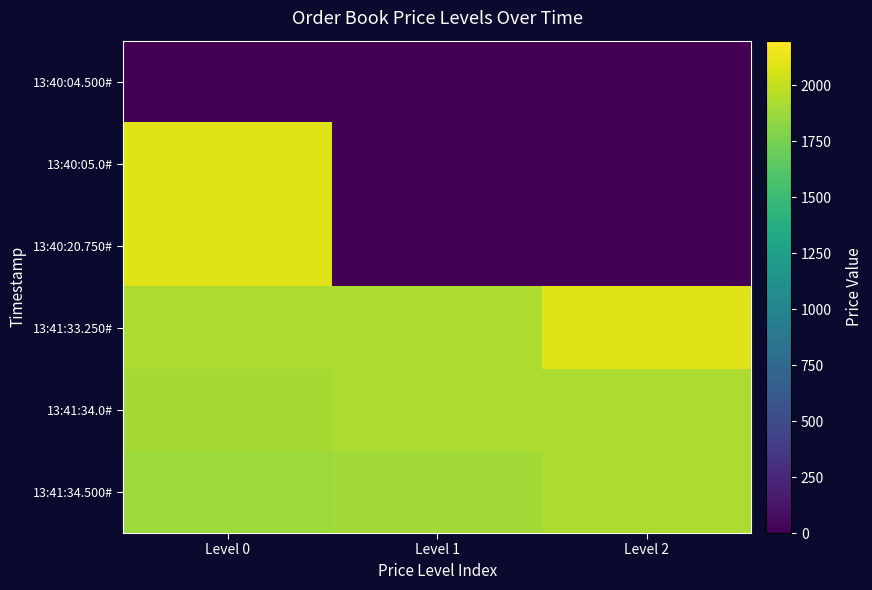

Which series has the widest spread of values?

13:40:05.0#